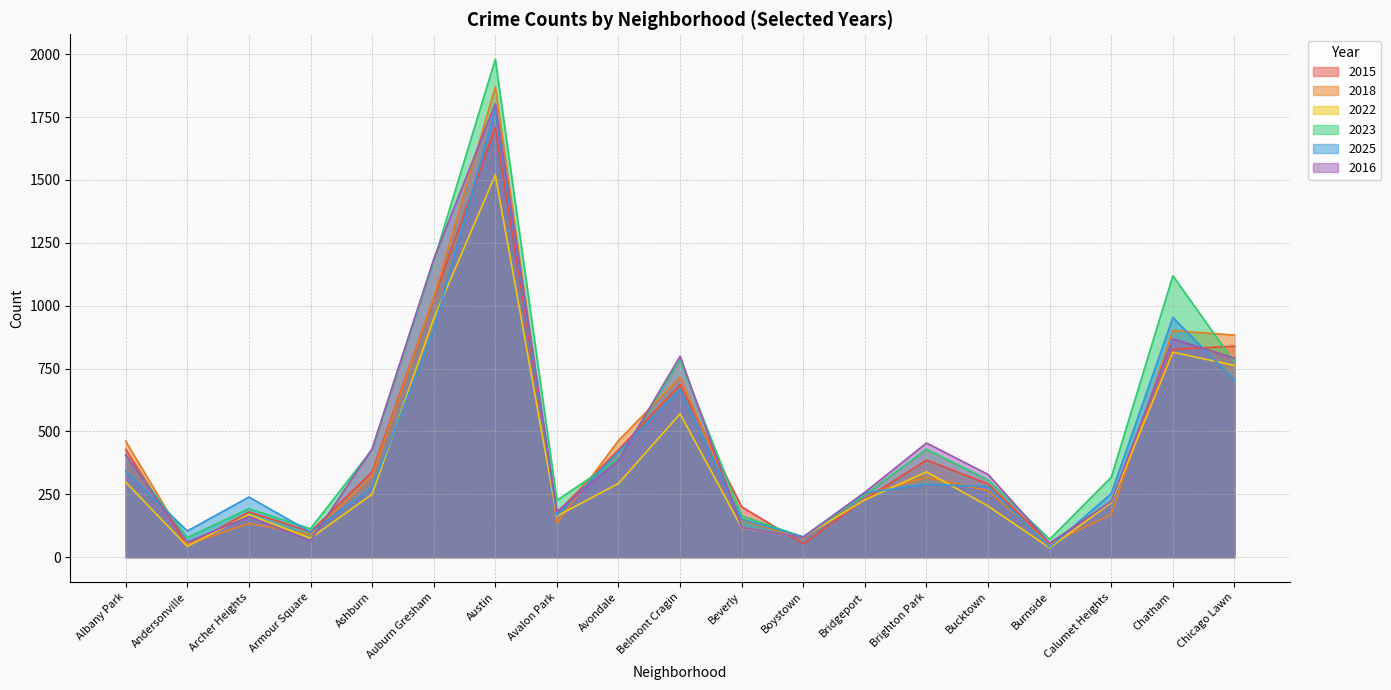

How many lines are shown in the chart?

6